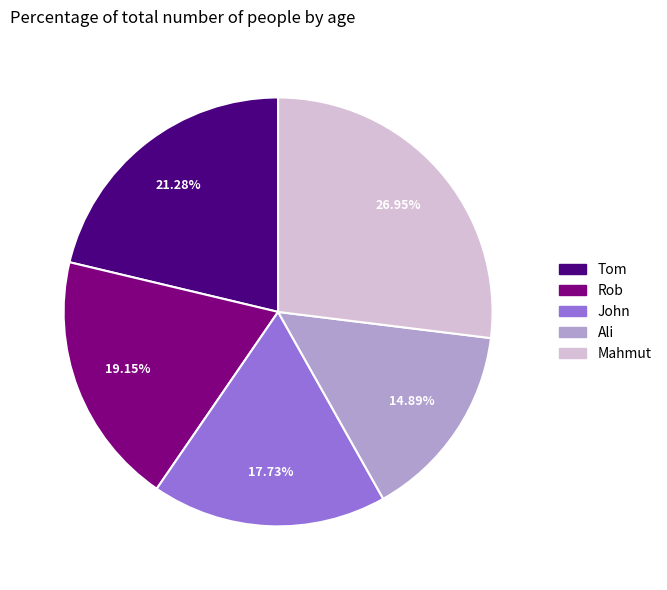

How many segments does this pie chart have?

5